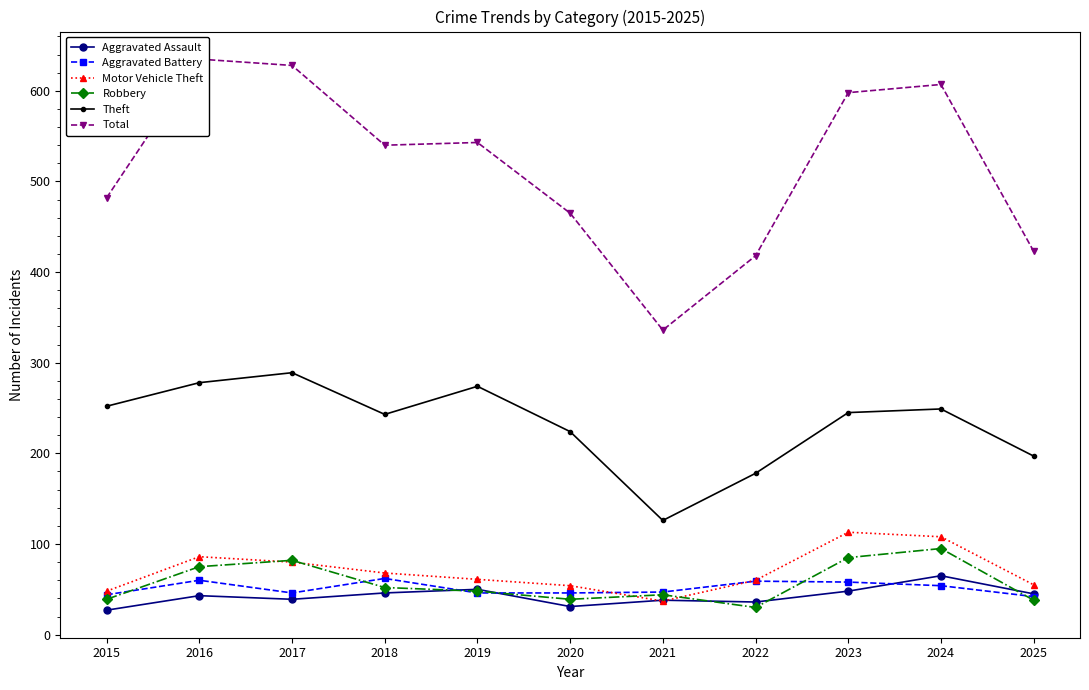

True or false: Total and Theft intersect in this chart.

False